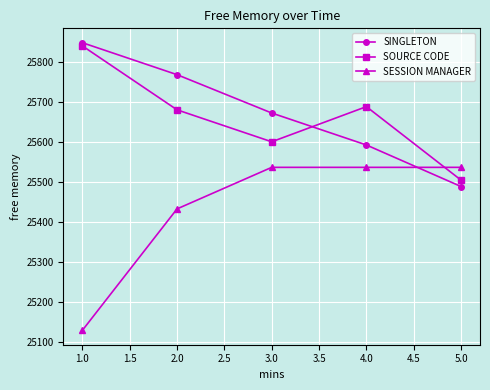

After their last crossing, which series has the higher values: SINGLETON or SESSION MANAGER?

SESSION MANAGER